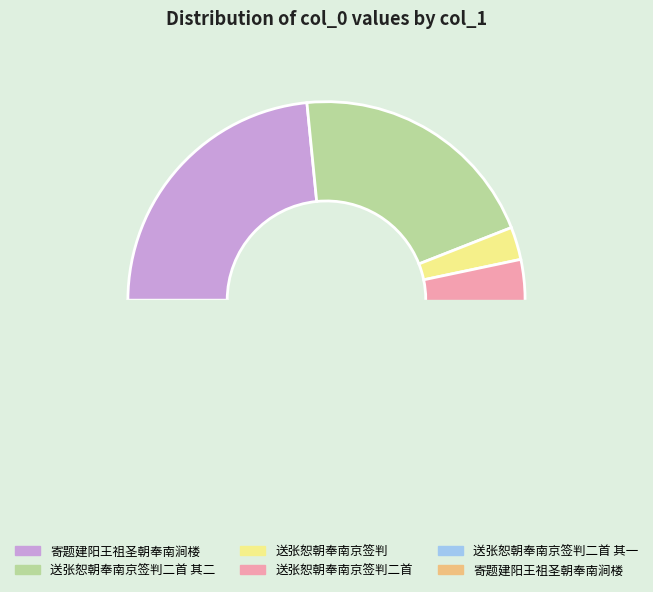

Is it true that 寄题建阳王祖圣朝奉南涧楼 is 19% of the pie?

False